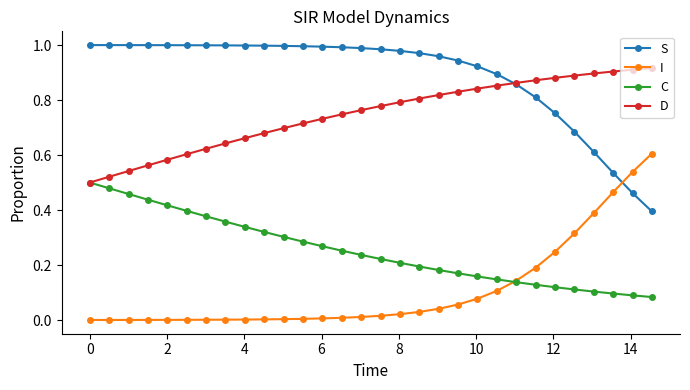

True or false: S and C cross at least once.

False